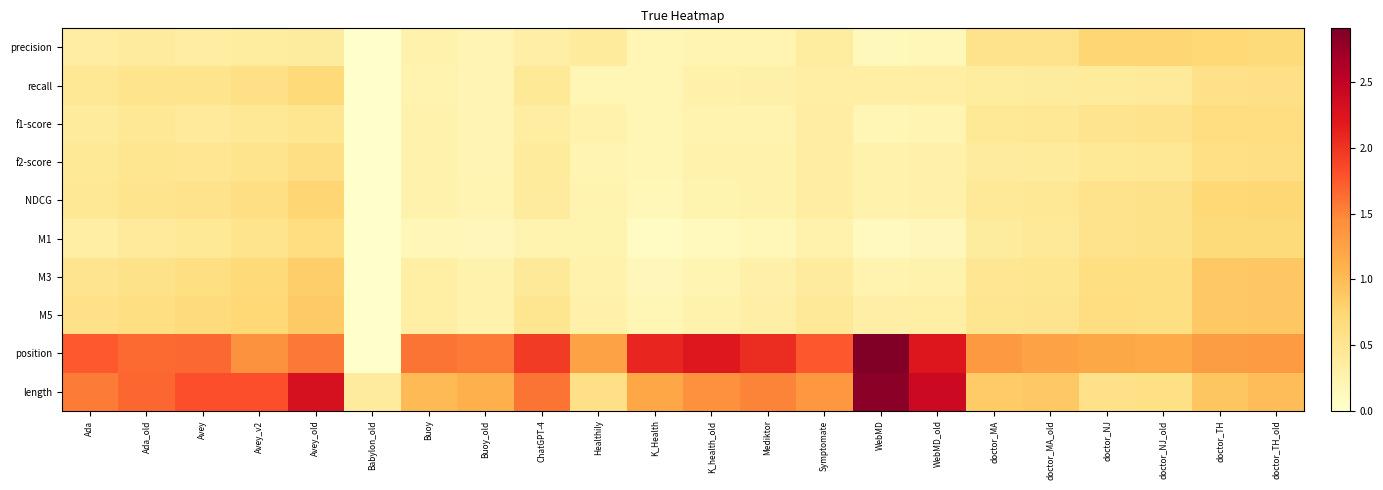

Which label corresponds to the largest value in the chart?

WebMD